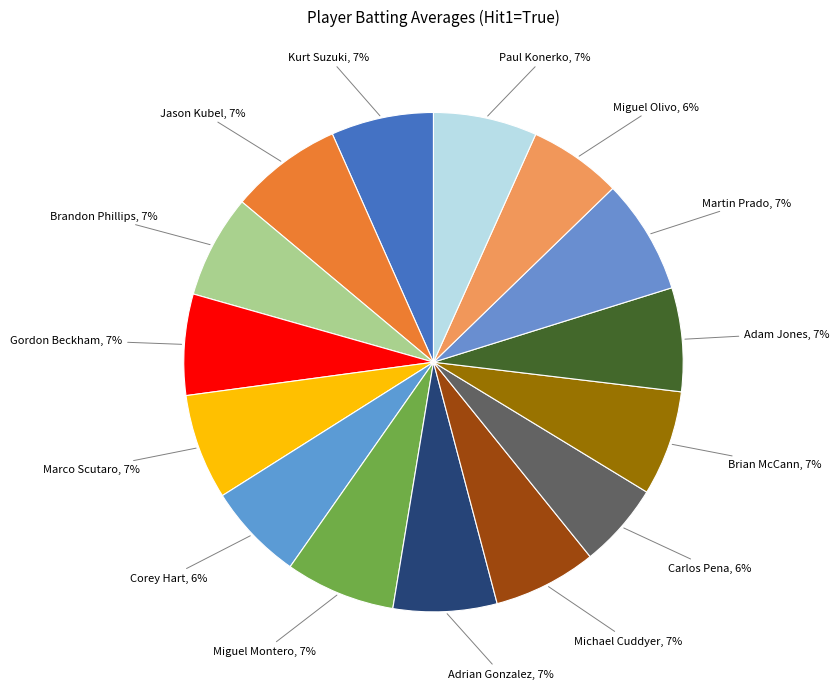

True or false: Kurt Suzuki accounts for 19% of the total.

False